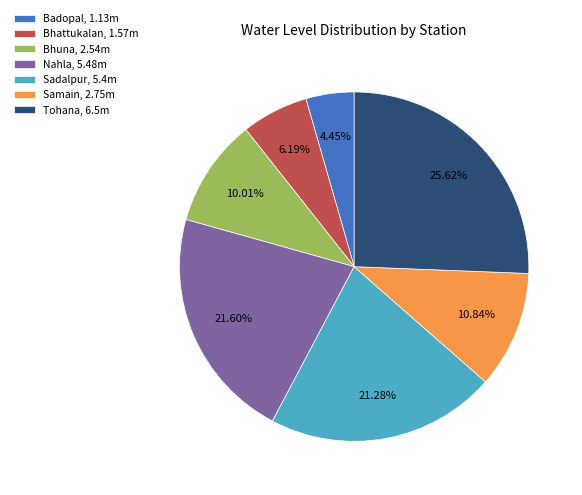

Approximately how many times larger is the value at Badopal compared to Samain?

0.4